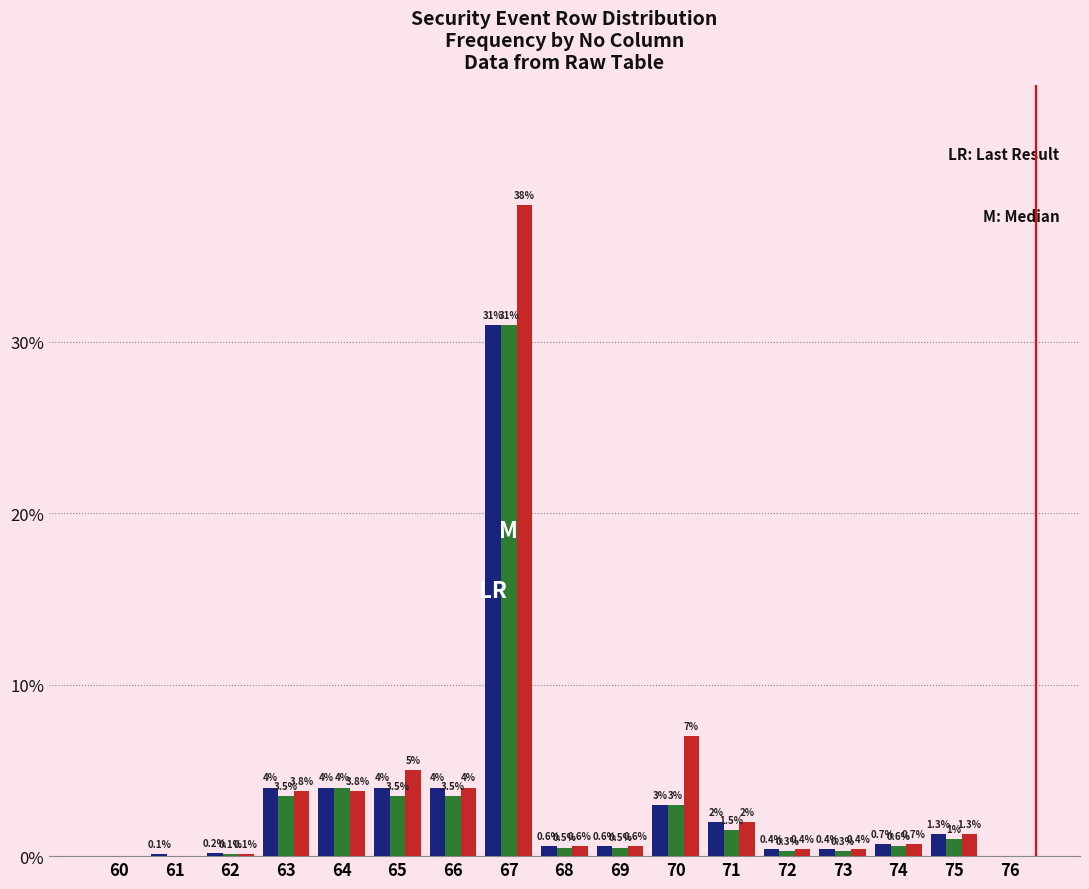

At which category does the chart reach its peak across all series?

67